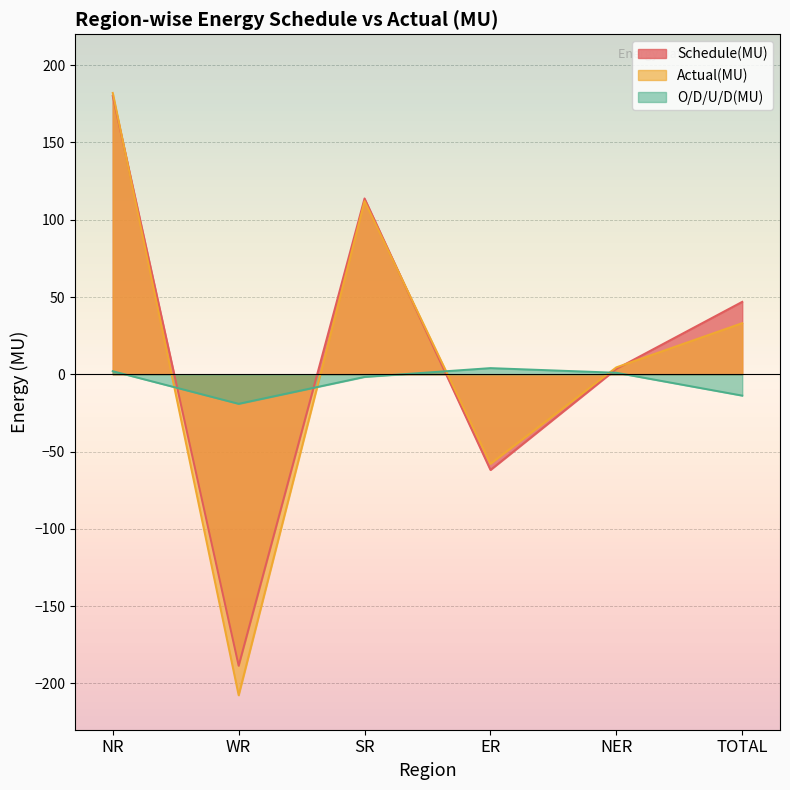

Reading left to right, what are all the values shown in this chart?

Schedule(MU): NR=180.1	WR=-188.6	SR=113.8	ER=-61.9	NER=3.5	TOTAL=46.9
Actual(MU): NR=182.1	WR=-207.7	SR=112.1	ER=-57.9	NER=4.5	TOTAL=33.1
O/D/U/D(MU): NR=2.0	WR=-19.1	SR=-1.7	ER=4.0	NER=1.0	TOTAL=-13.8